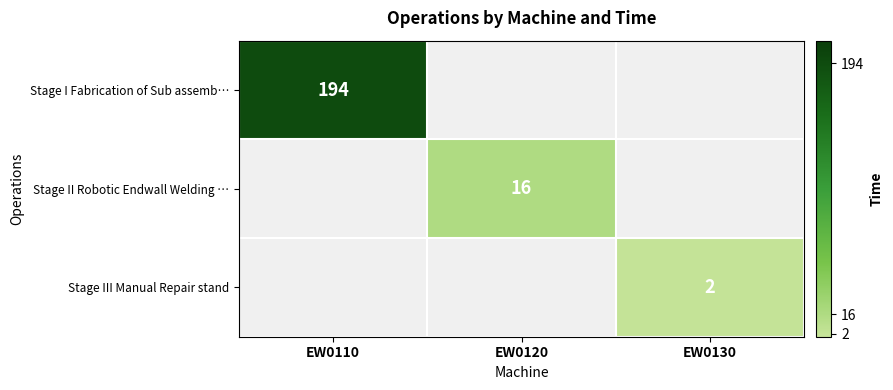

The value of Stage I Fabrication of Sub assemb… at EW0110 is 333. True or false?

False